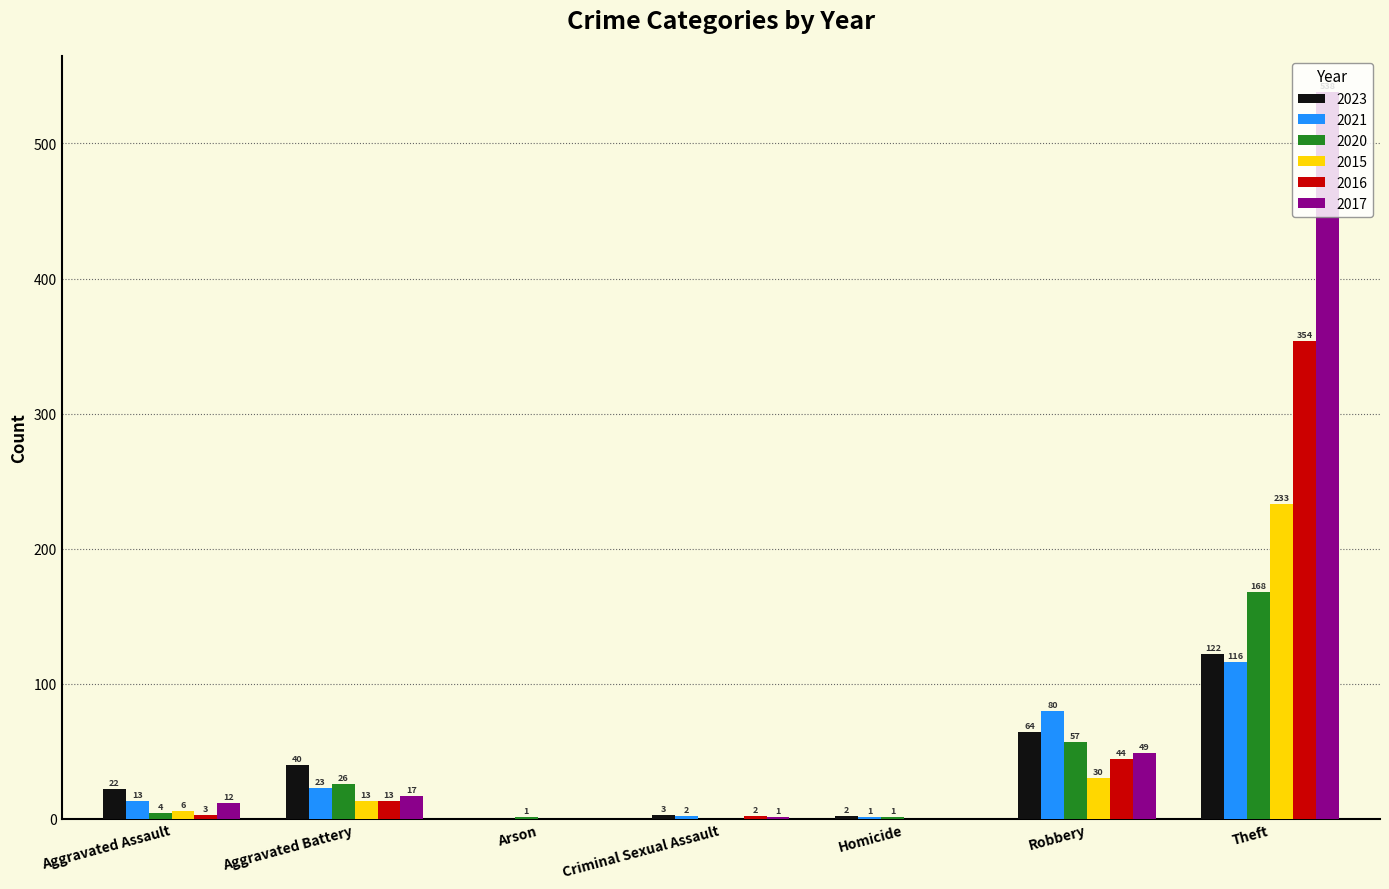

What are all the series names shown in the legend?

2023, 2021, 2020, 2015, 2016, 2017